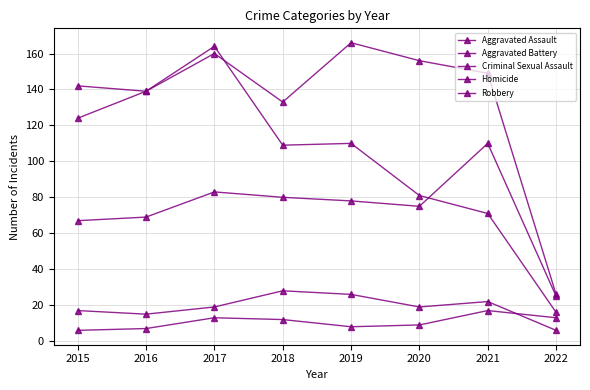

At which label does Robbery first exceed 110?

2015